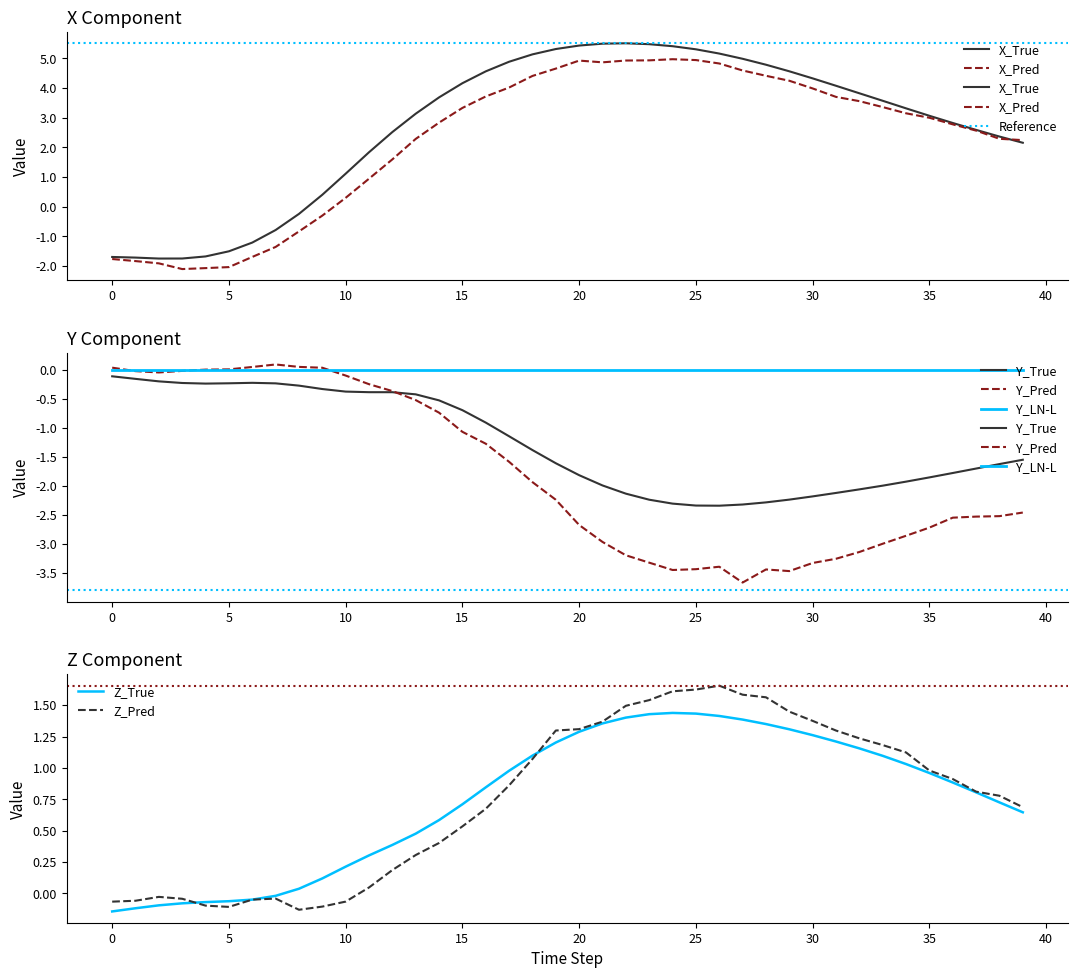

Where is the first local maximum for Y_Pred?

7